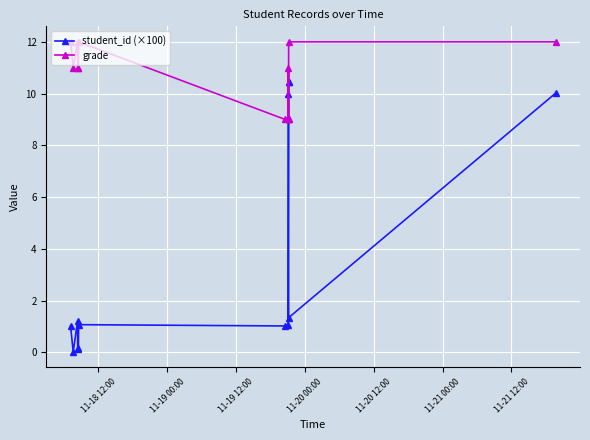

What is the greatest value displayed?

12.0